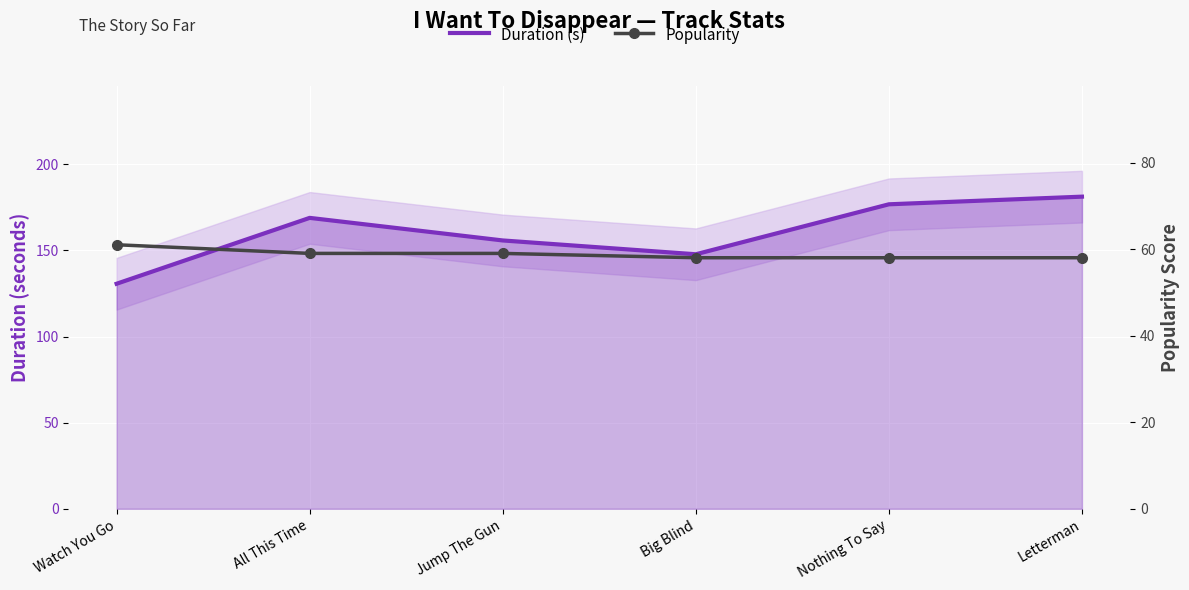

Which series has the largest total across all categories?

Duration (s)